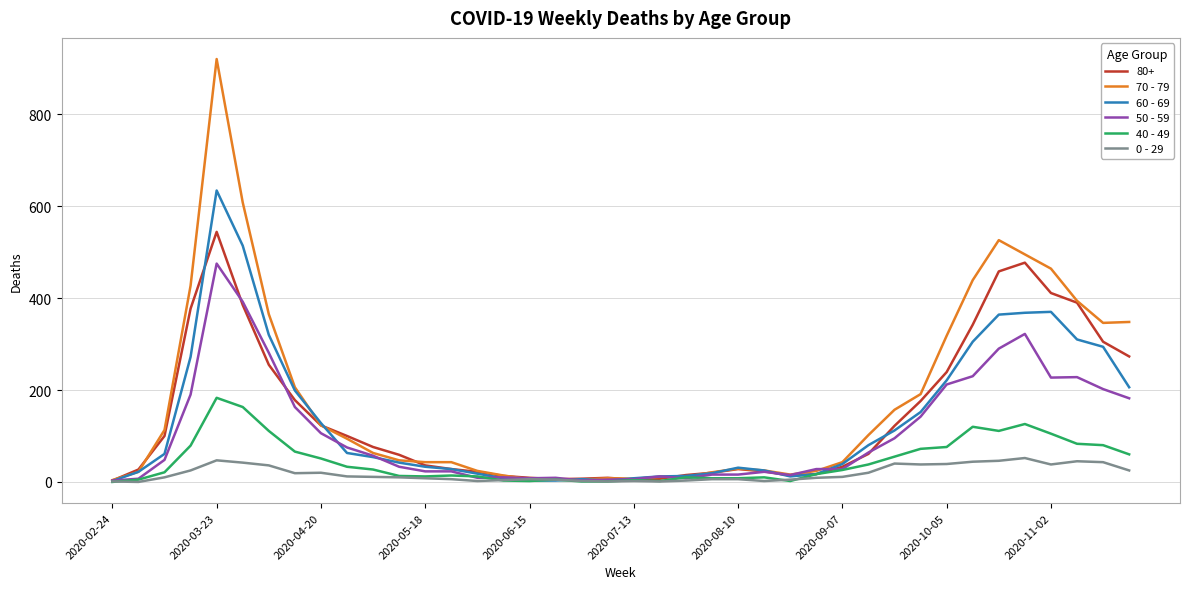

At how many categories does at least one series exceed 534?

2